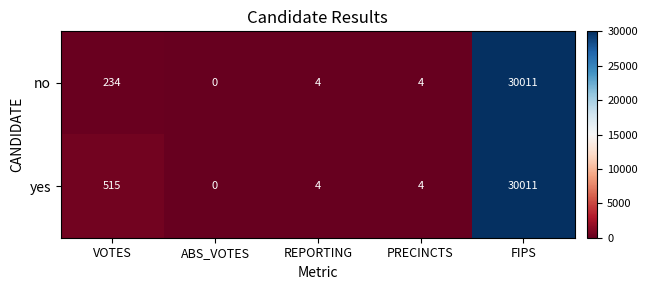

Reading left to right, what are all the values shown in this chart?

no: 234	0	4	4	30011
yes: 515	0	4	4	30011